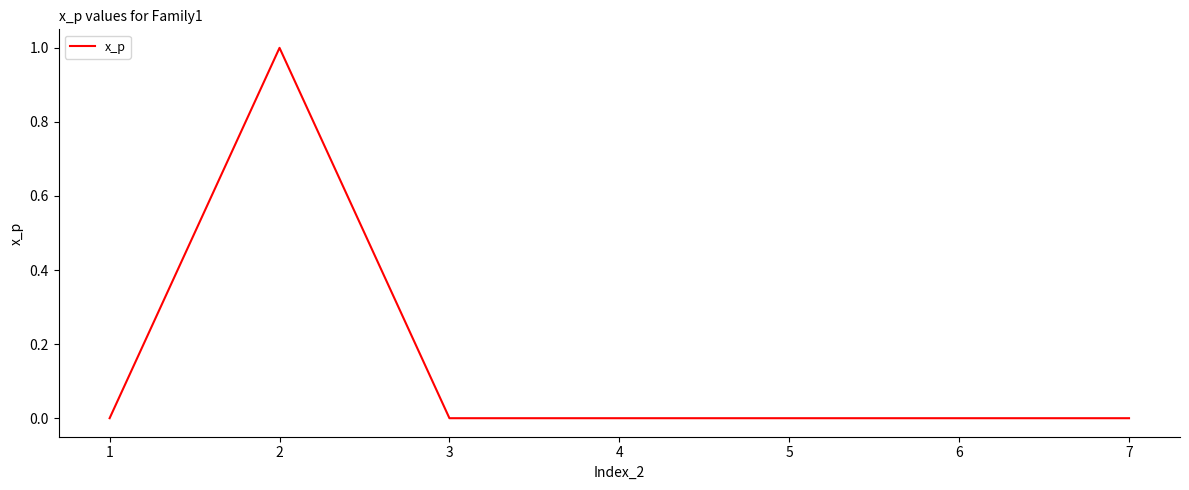

Where is the first local maximum?

2